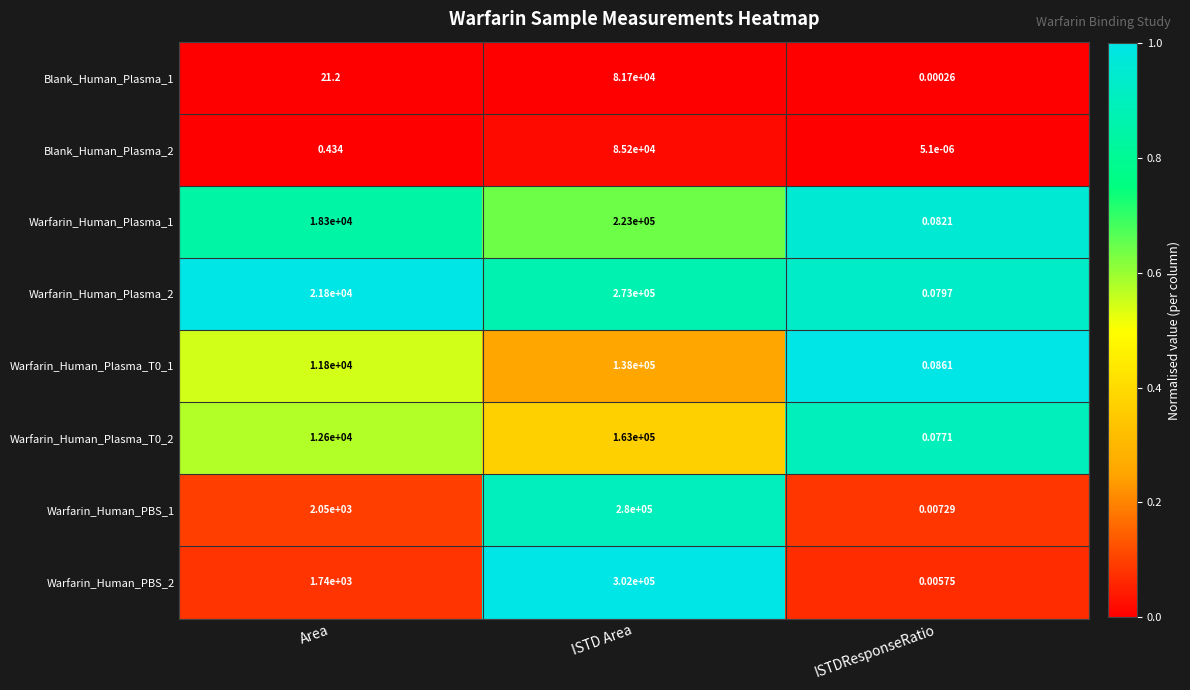

Where is Warfarin_Human_PBS_2 nearest to the value 151000?

Area